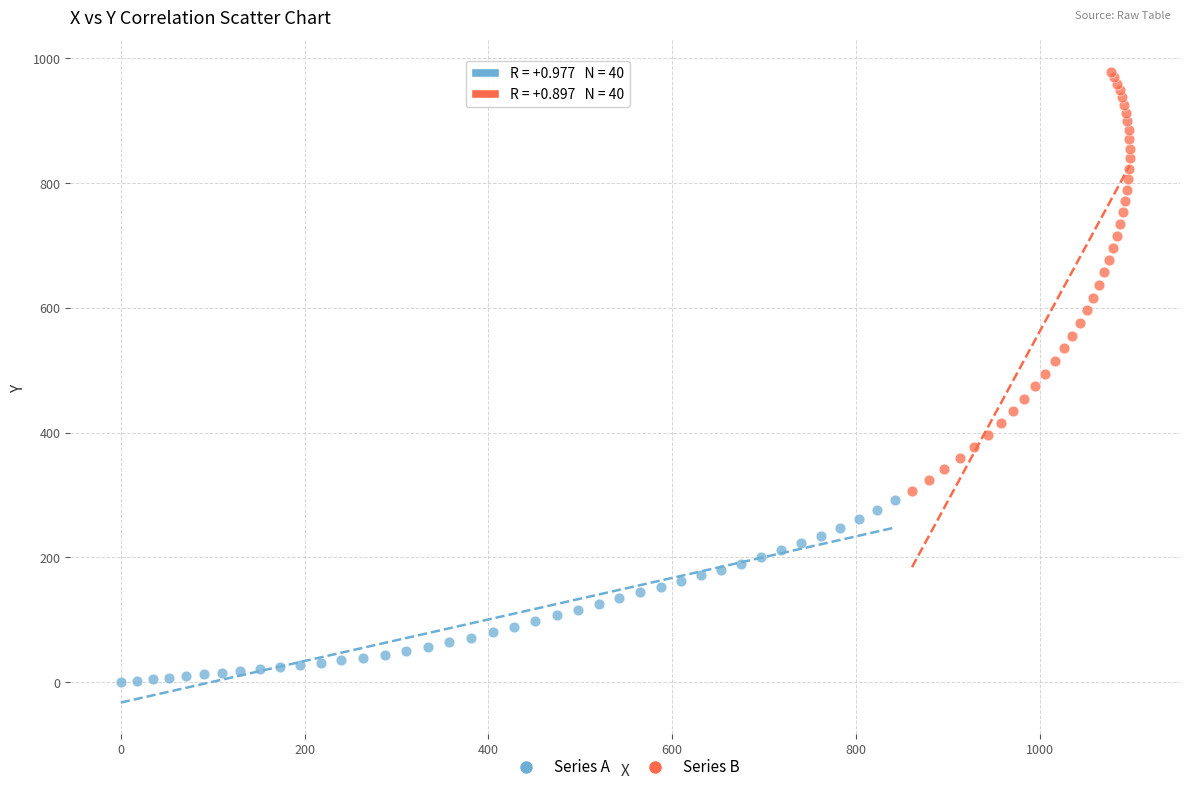

Which series has the largest Y range (max minus min)?

Series B